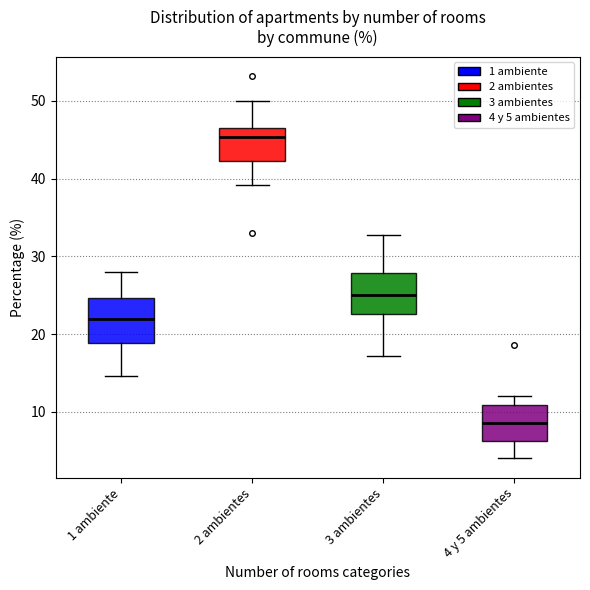

Reading left to right, read every box against the y-axis: the position of its median line, the range the box covers, and the ends of its whiskers. The values are not printed on the chart, so give them approximately, as read against the axis.

1 ambiente: median 22, box 19 to 25, whiskers 15 to 28
2 ambientes: median 45, box 42 to 46, whiskers 39 to 50
3 ambientes: median 25, box 23 to 28, whiskers 17 to 33
4 y 5 ambientes: median 9, box 6 to 11, whiskers 4 to 12